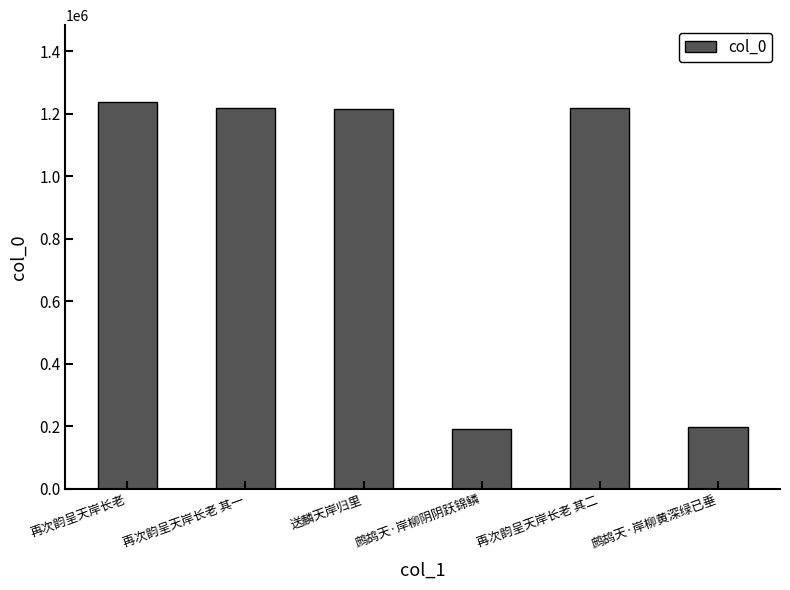

Are the bars horizontal?

No